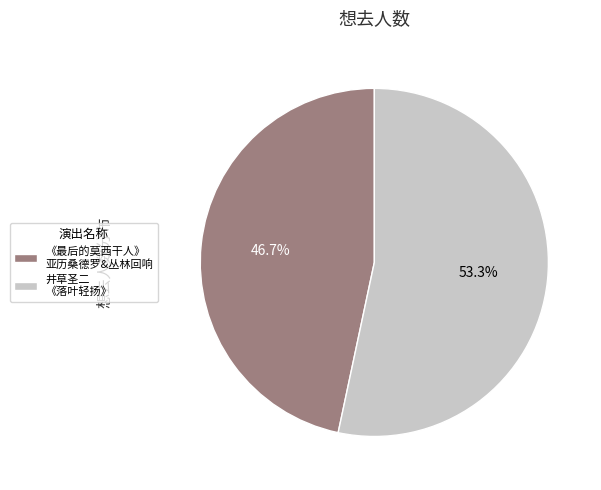

Which has a higher value, 《最后的莫西干人》 亚历桑德罗&丛林回响 or 井草圣二 《落叶轻扬》?

井草圣二 《落叶轻扬》